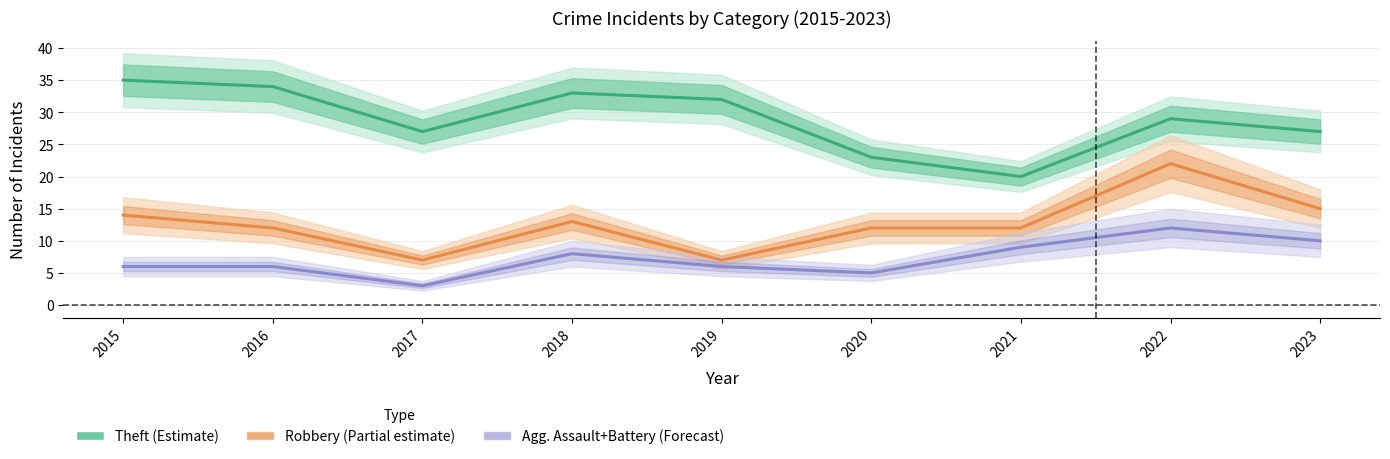

True or false: Theft (Estimate) and Agg. Assault+Battery (Forecast) intersect in this chart.

False